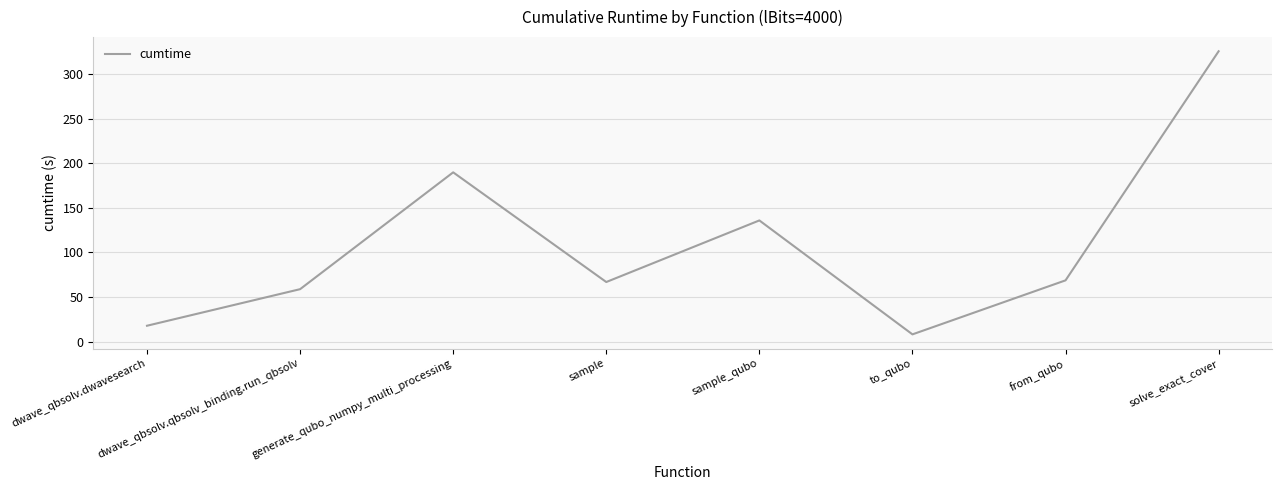

True or false: the data shows 293.8 at generate_qubo_numpy_multi_processing.

False